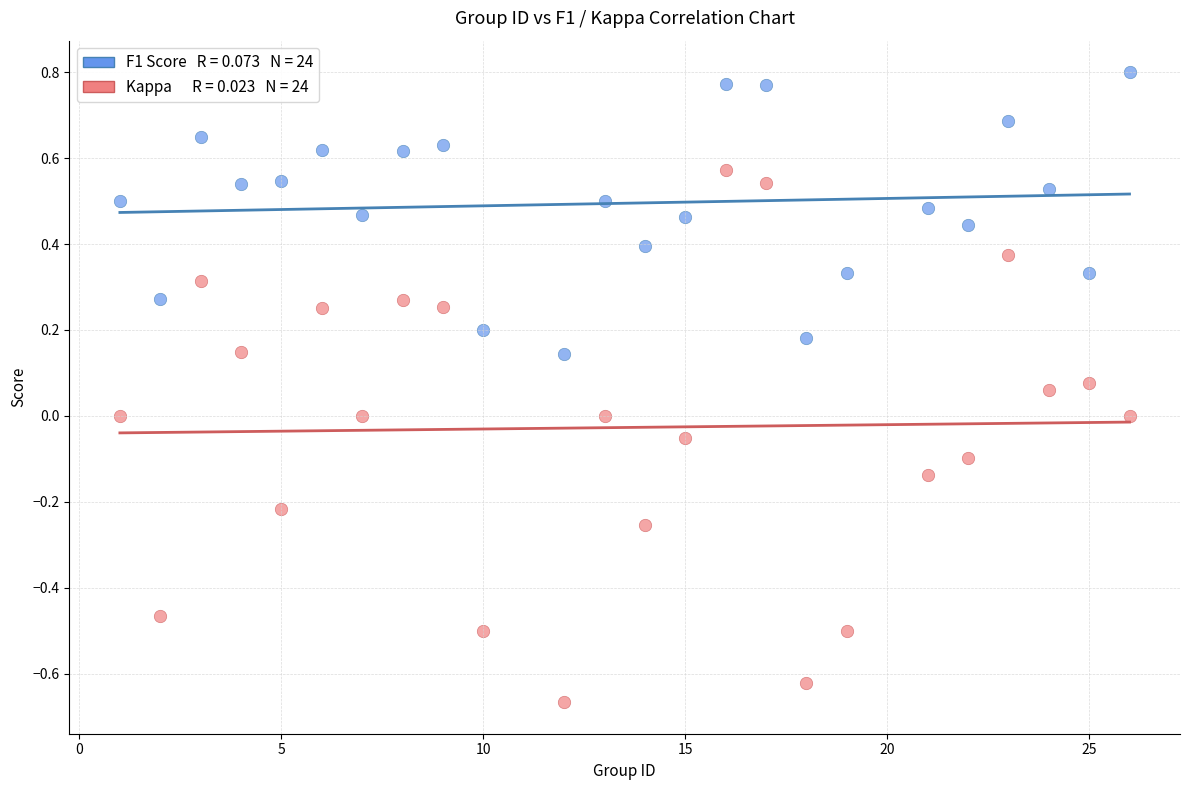

Across all data points, what is the range of Y values (max minus min)?

1.5